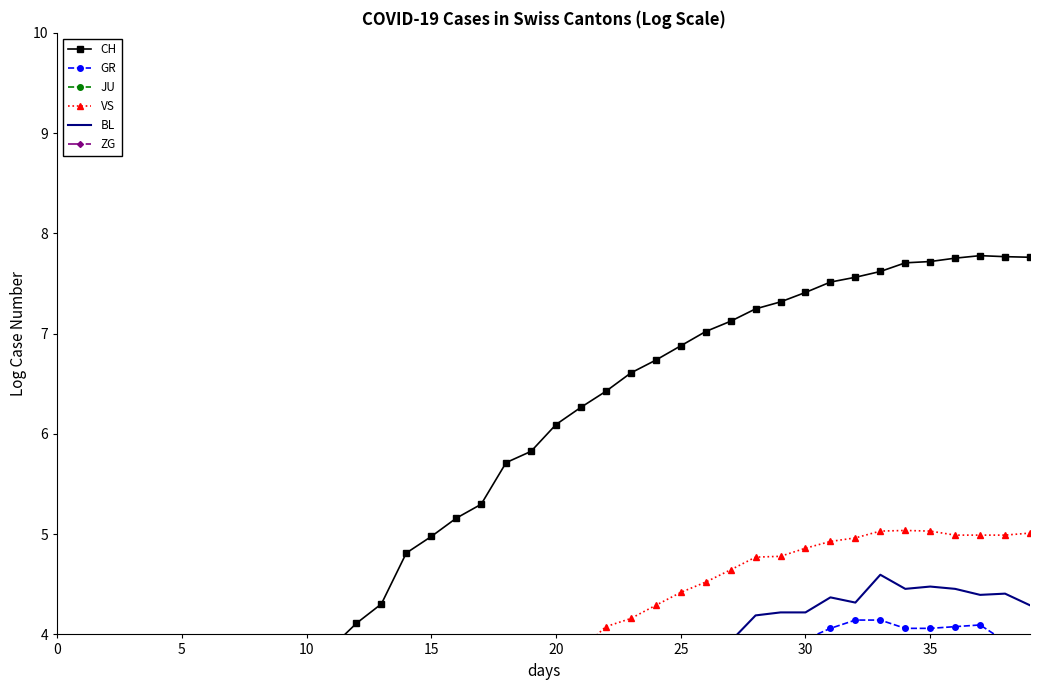

Is the value of VS at 24 greater than the value of BL at 19?

Yes